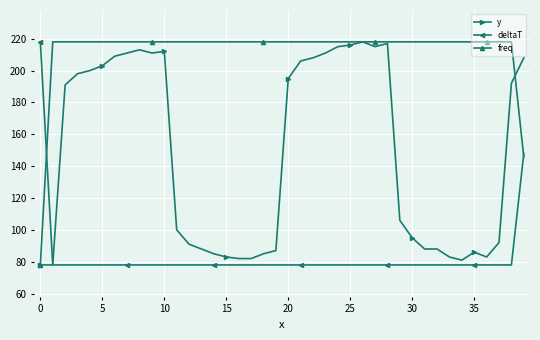

Which series has the largest total across all categories?

freq